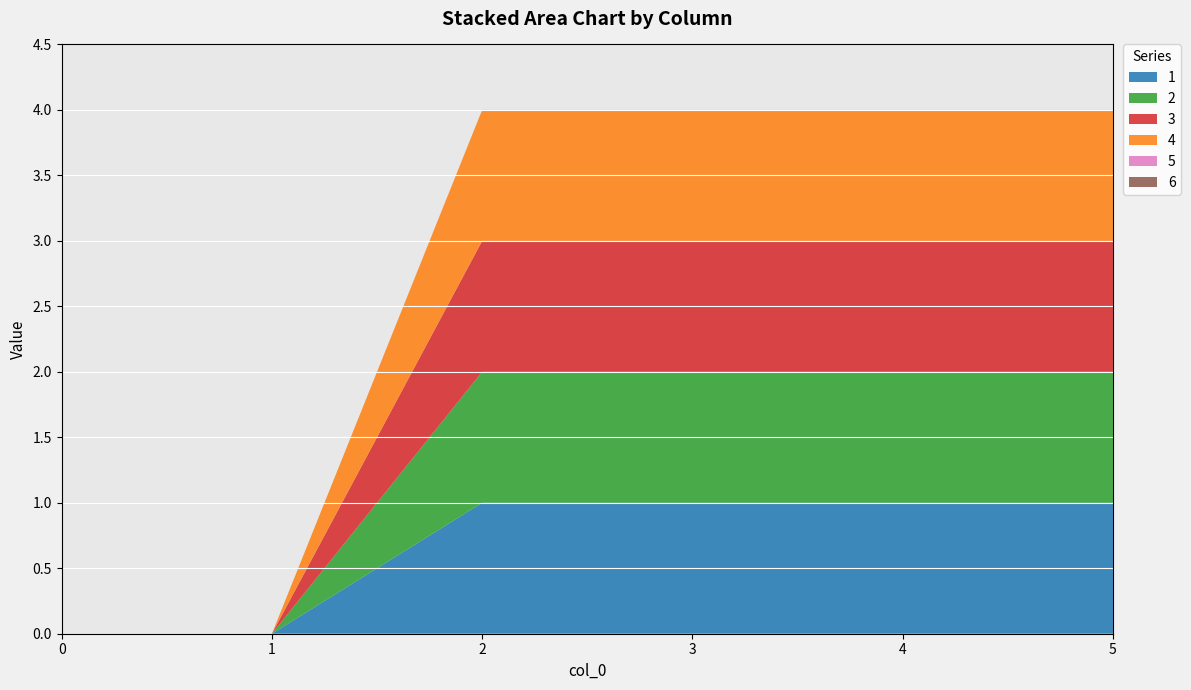

Reading left to right, transcribe all the data shown in this chart.

1: 0=0	1=0	2=1	3=1	4=1	5=1
2: 0=0	1=0	2=1	3=1	4=1	5=1
3: 0=0	1=0	2=1	3=1	4=1	5=1
4: 0=0	1=0	2=1	3=1	4=1	5=1
5: 0=0	1=0	2=0	3=0	4=0	5=0
6: 0=0	1=0	2=0	3=0	4=0	5=0